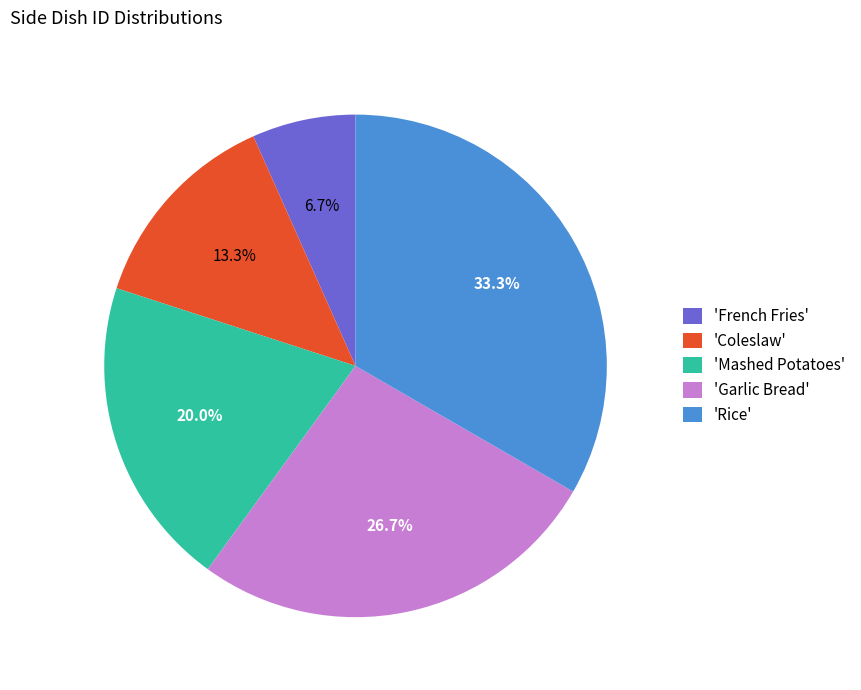

Which slice is the largest?

'Rice'